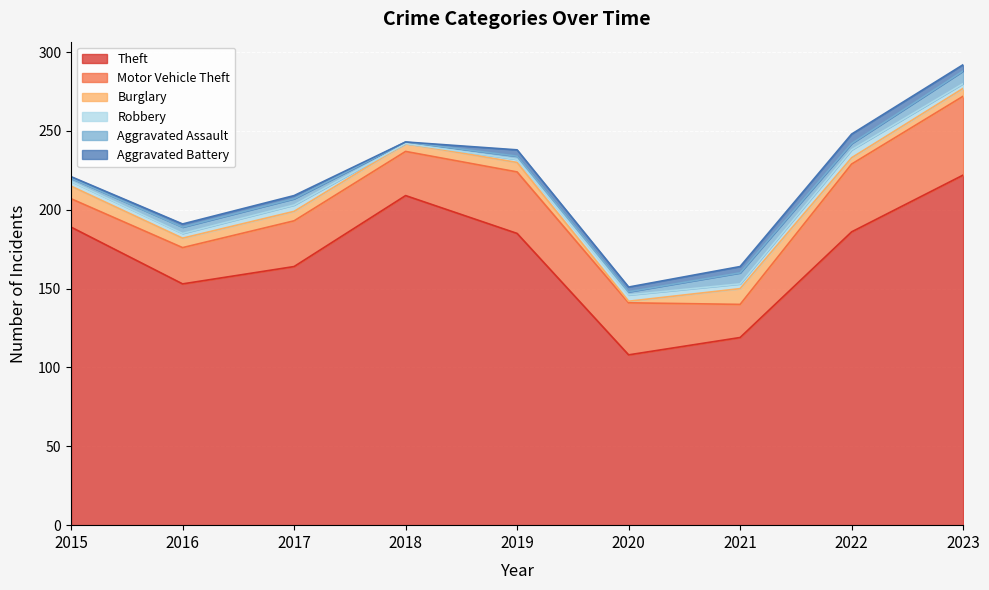

How many values in the Aggravated Battery series are below 3?

4